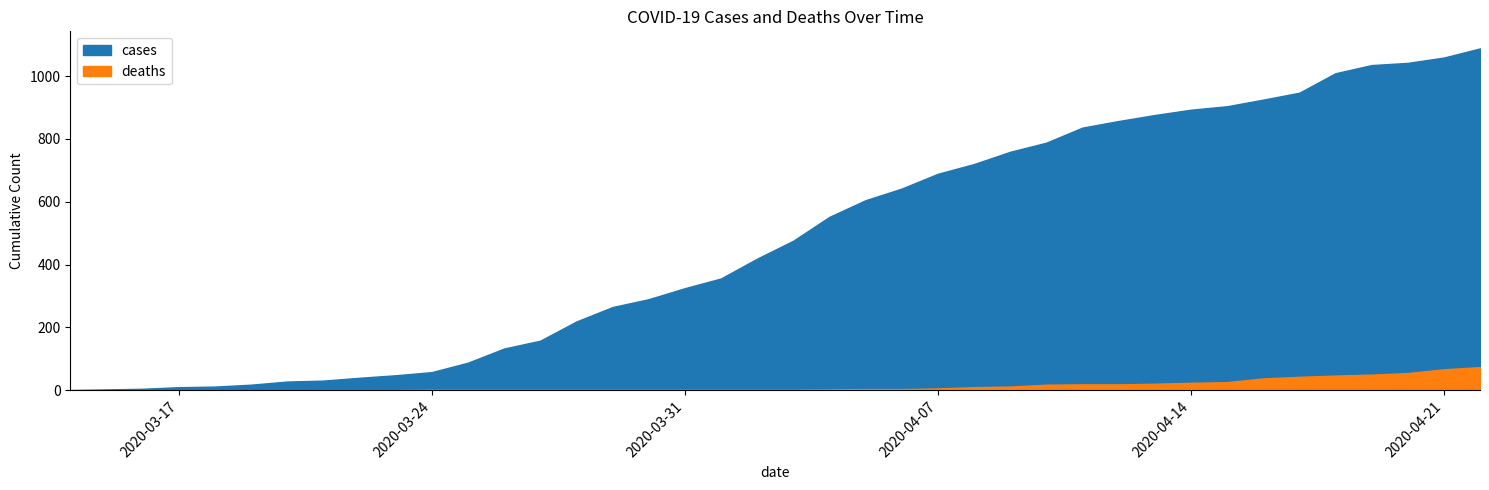

What is the difference between the cases values at 34 and 5?

929